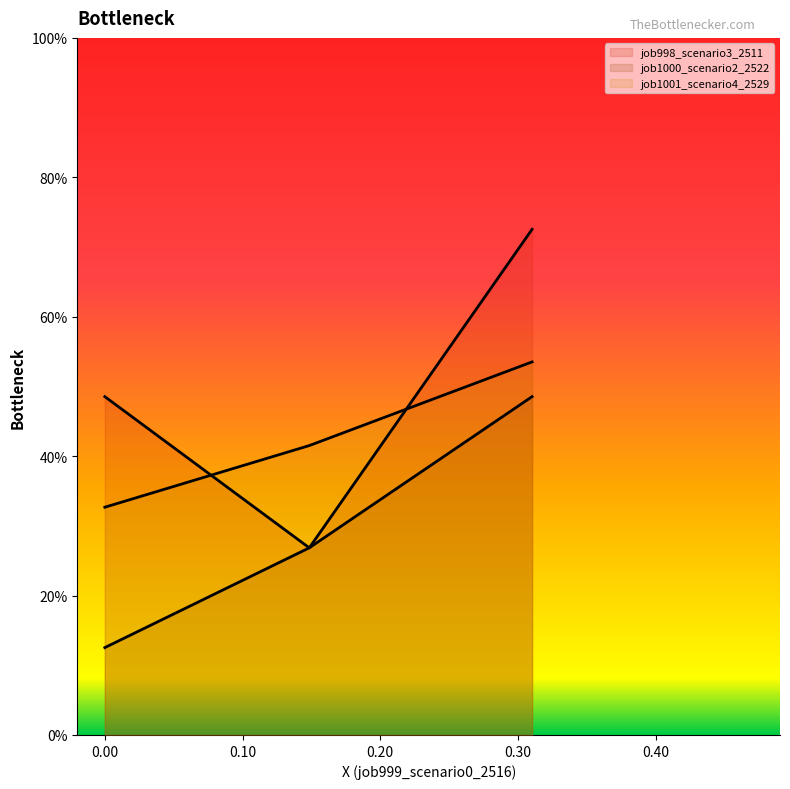

List the series in order of their overall mean, lowest first.

job1000_scenario2_2522, job1001_scenario4_2529, job998_scenario3_2511